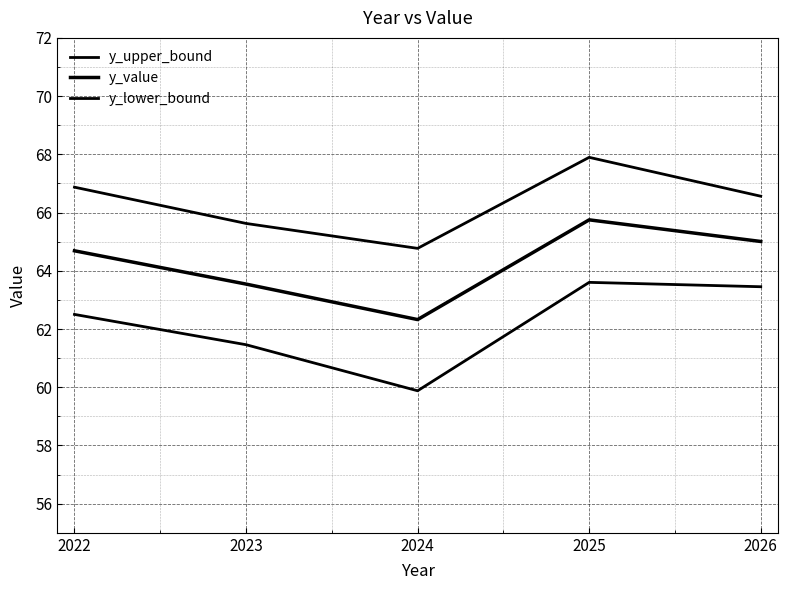

What is the sum of all y_upper_bound values?

331.7